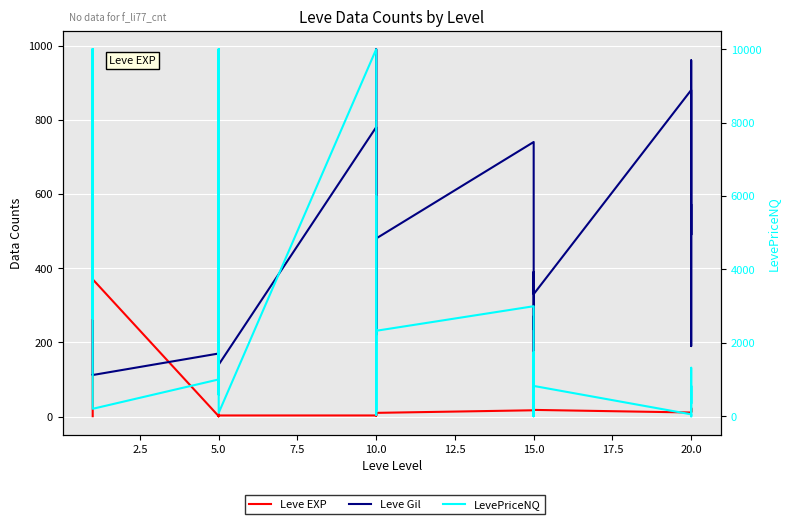

Count the number of categories in the chart.

30